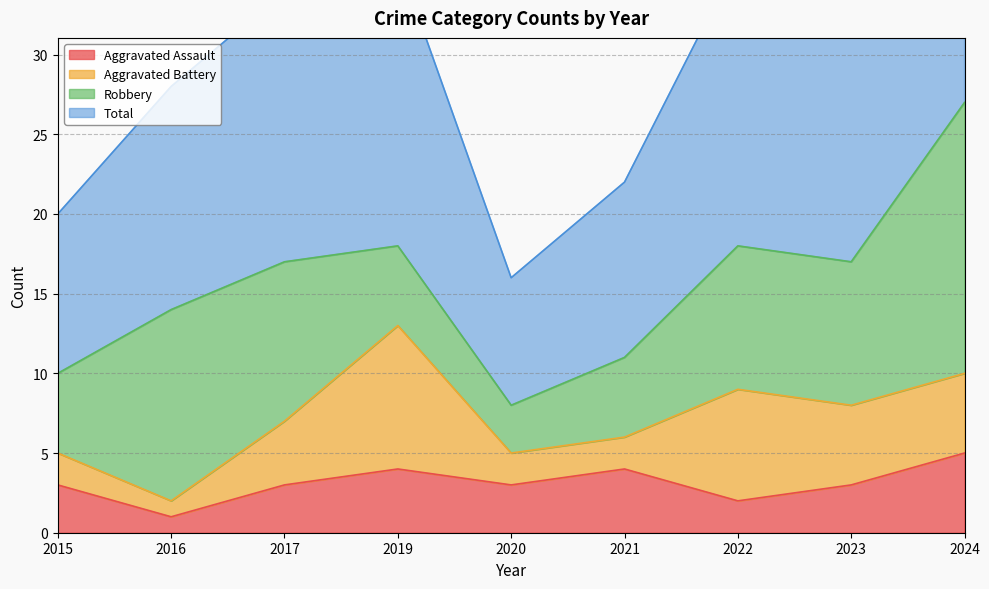

The value of Total at 2015 is 20. True or false?

True